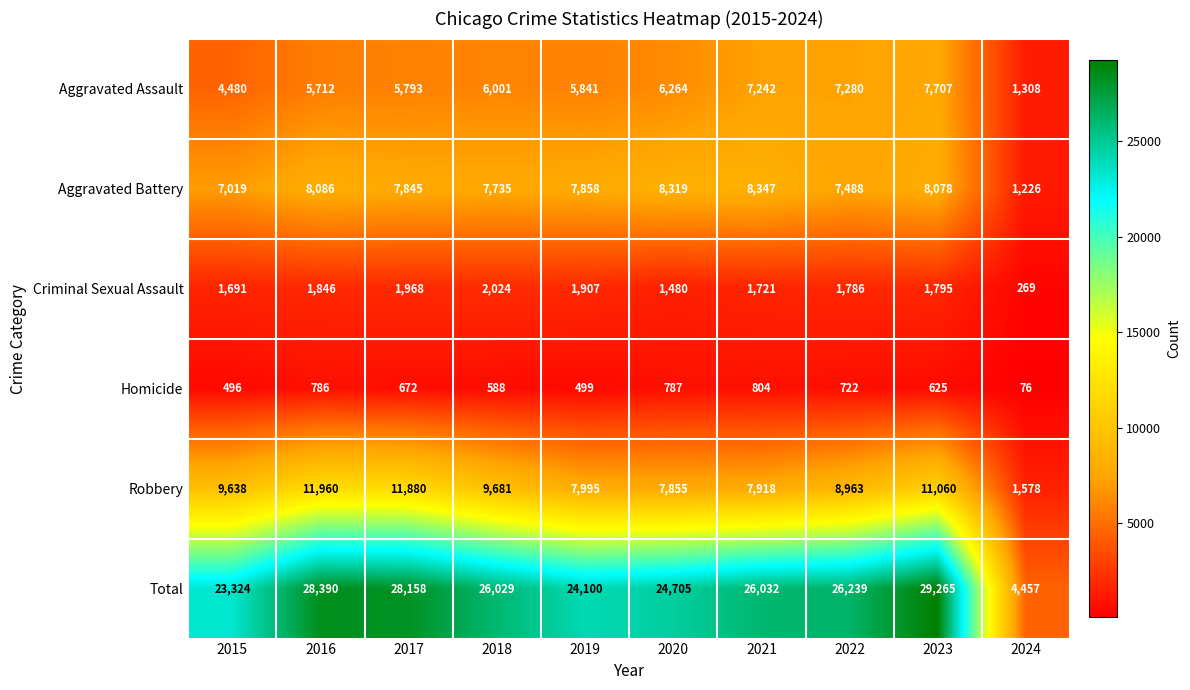

What value does the Aggravated Battery series have at 2021?

8347